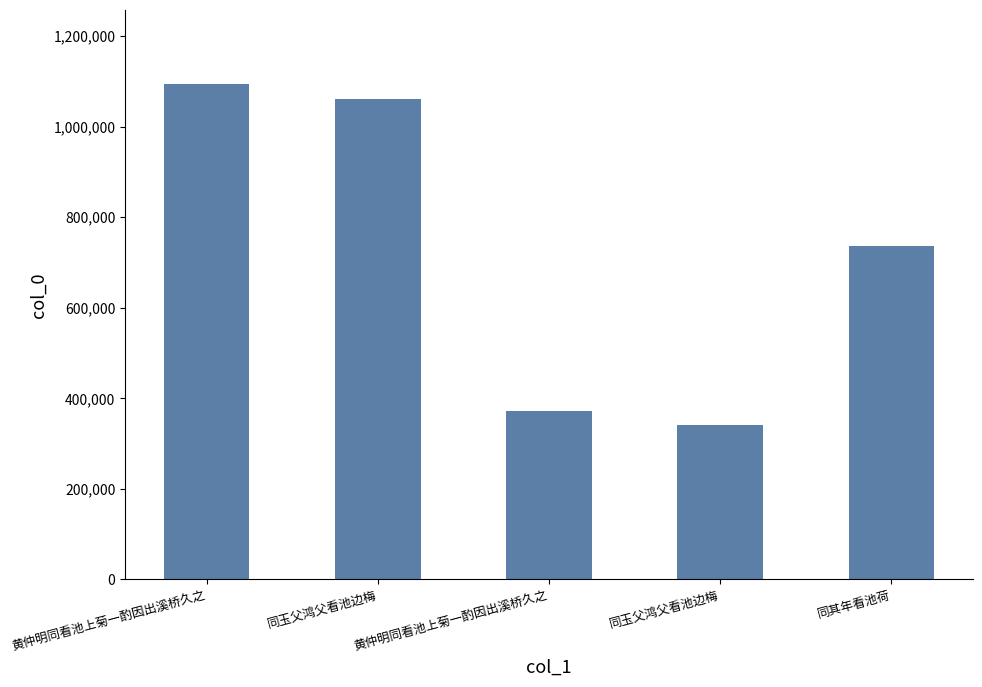

What is the greatest value displayed?

1093620